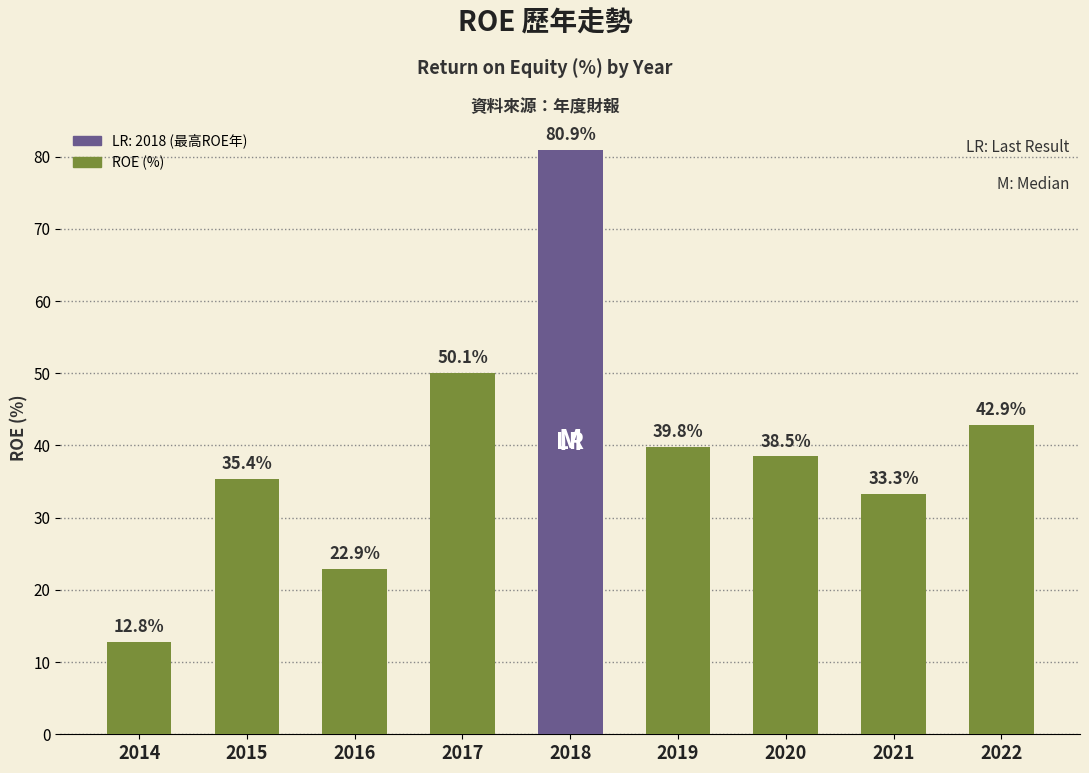

How many bars are there in total?

9